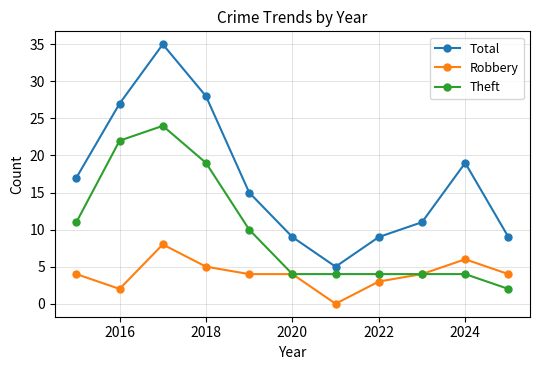

In Total, how many points are lower than both neighbors (excluding endpoints)?

1